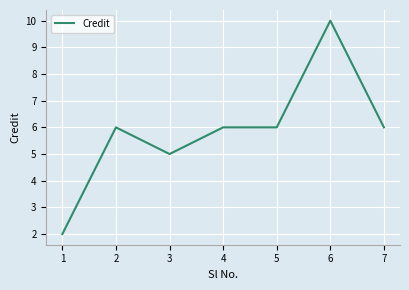

How many values are below 6?

2